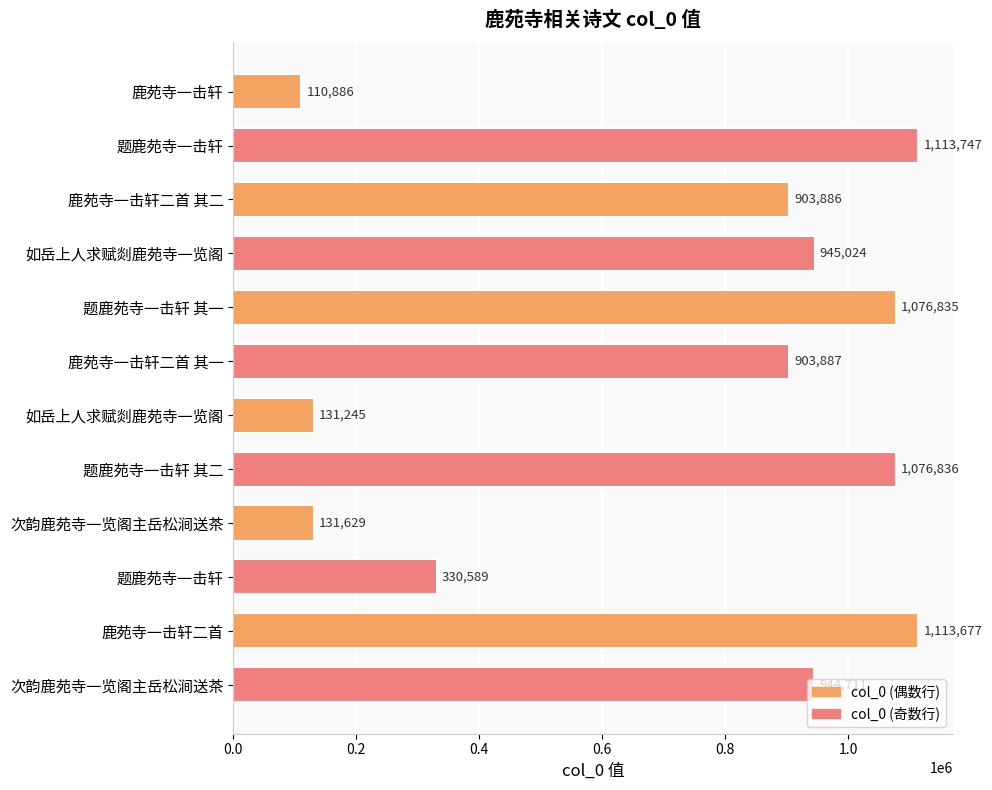

How many bars are there in total?

12